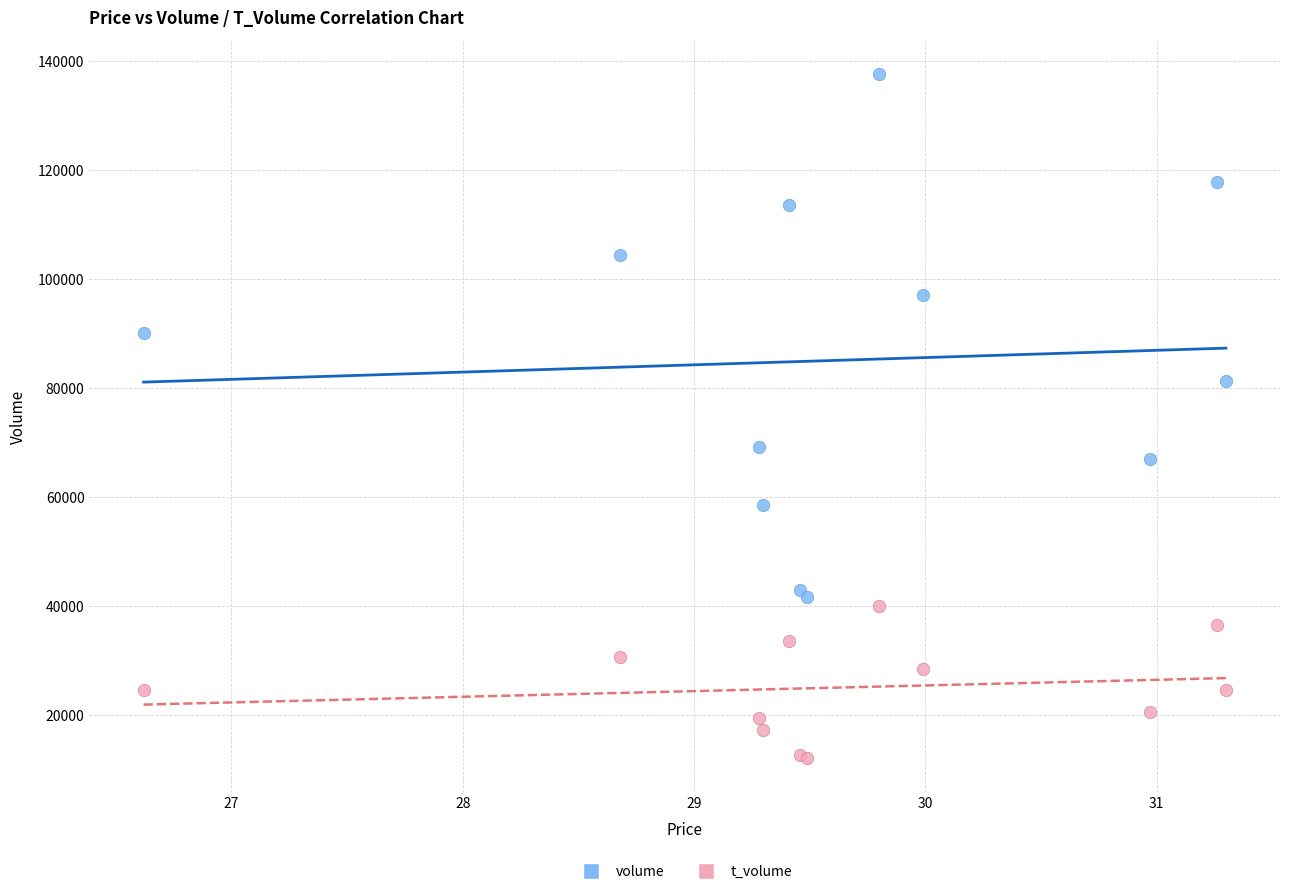

What are all the series names shown in the legend?

volume, t_volume